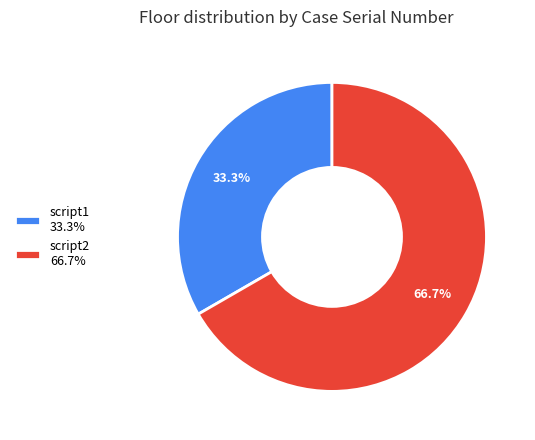

Between script1 33.3% and script2 66.7%, which is larger?

script2 66.7%